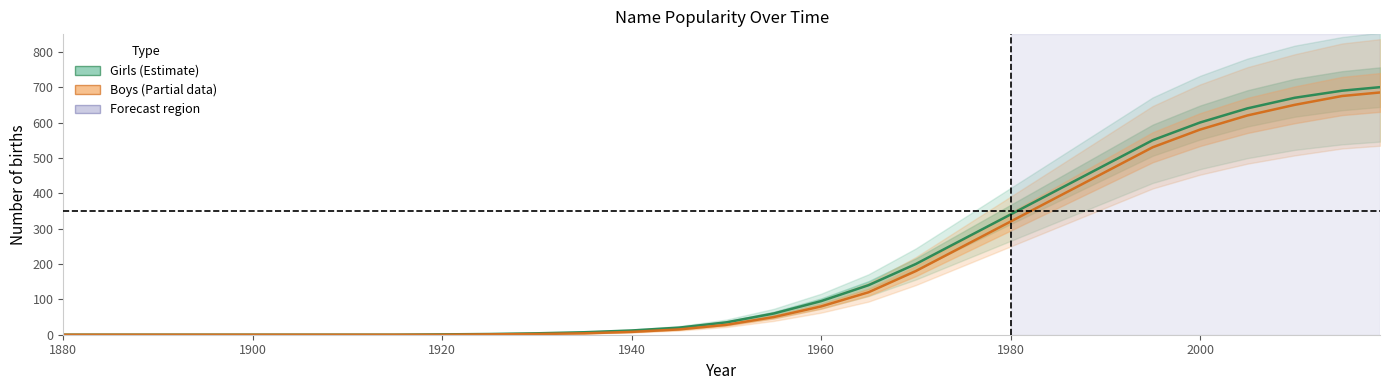

What is the difference between the second highest and minimum values in the Girls series?

690